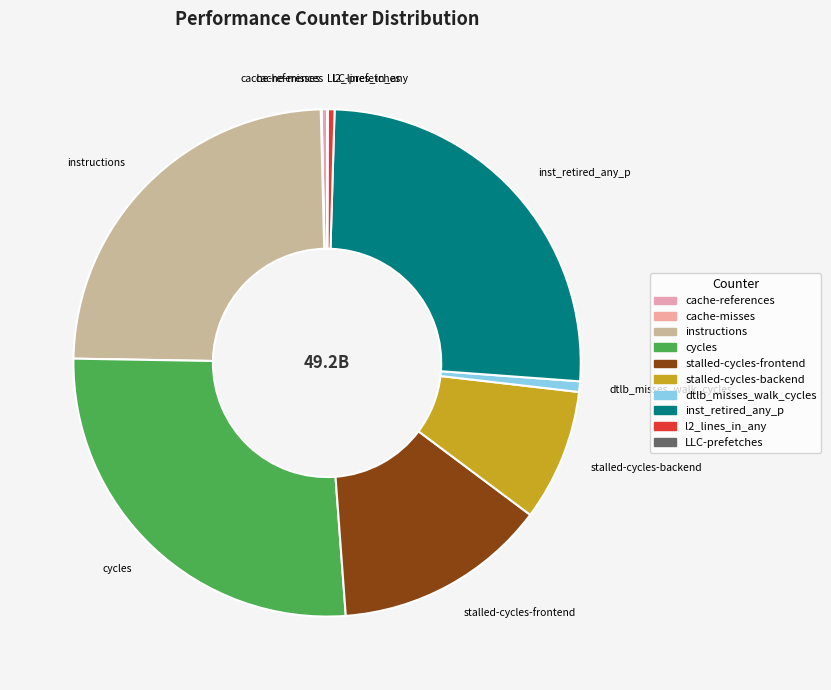

The dtlb_misses_walk_cycles slice represents 14% of the pie. True or false?

False